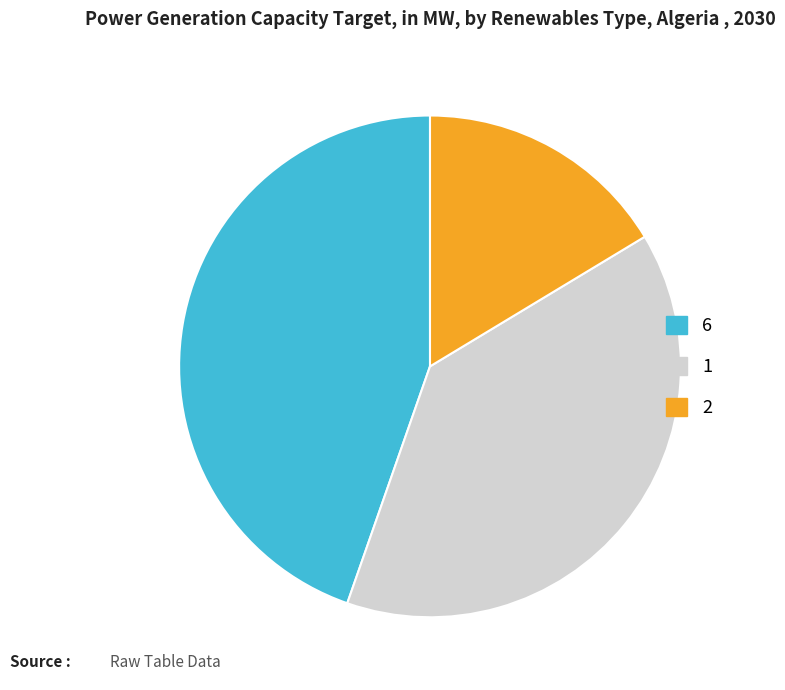

How many segments does this pie chart have?

3